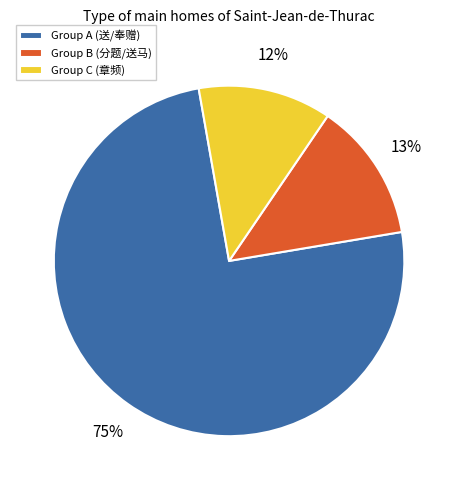

Is there a majority slice in this chart?

Yes